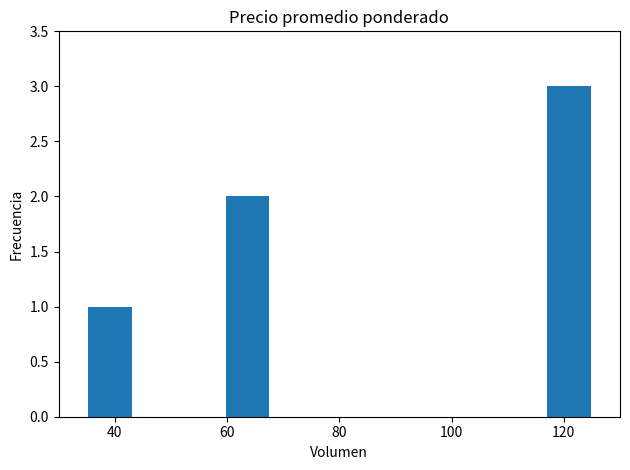

What is the average value?

1